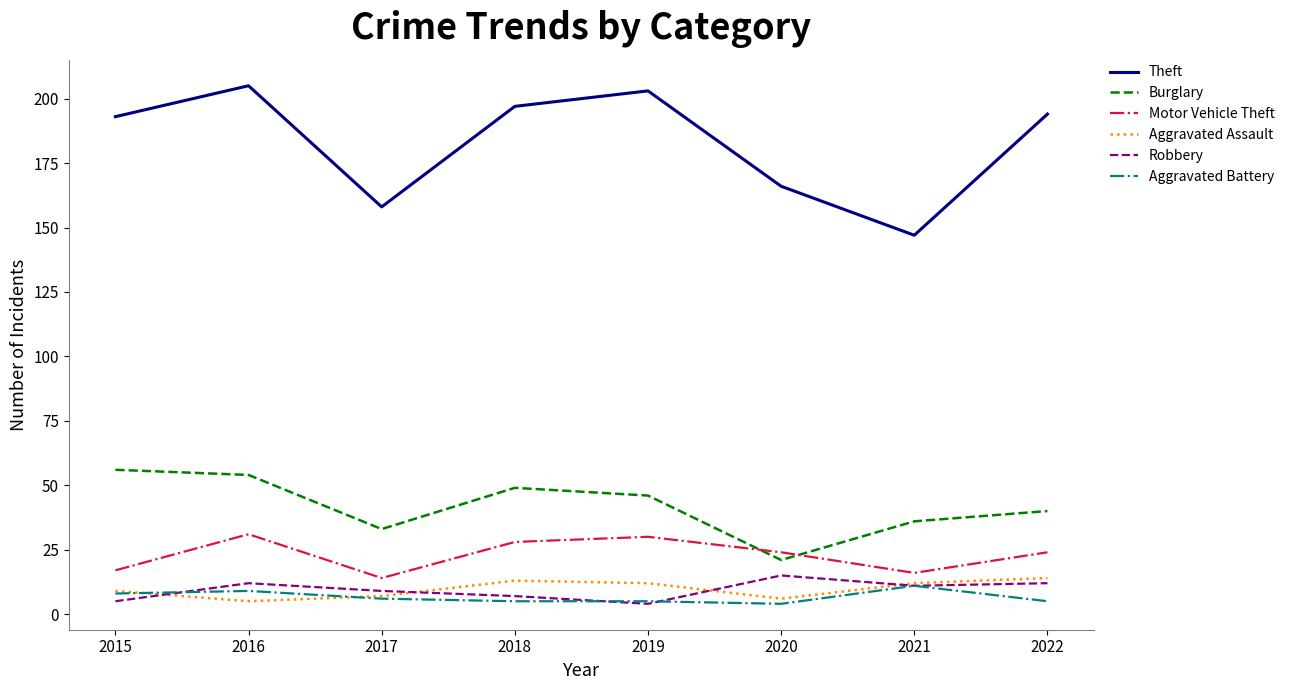

What is the difference between the maximum and minimum values in the Robbery series?

11